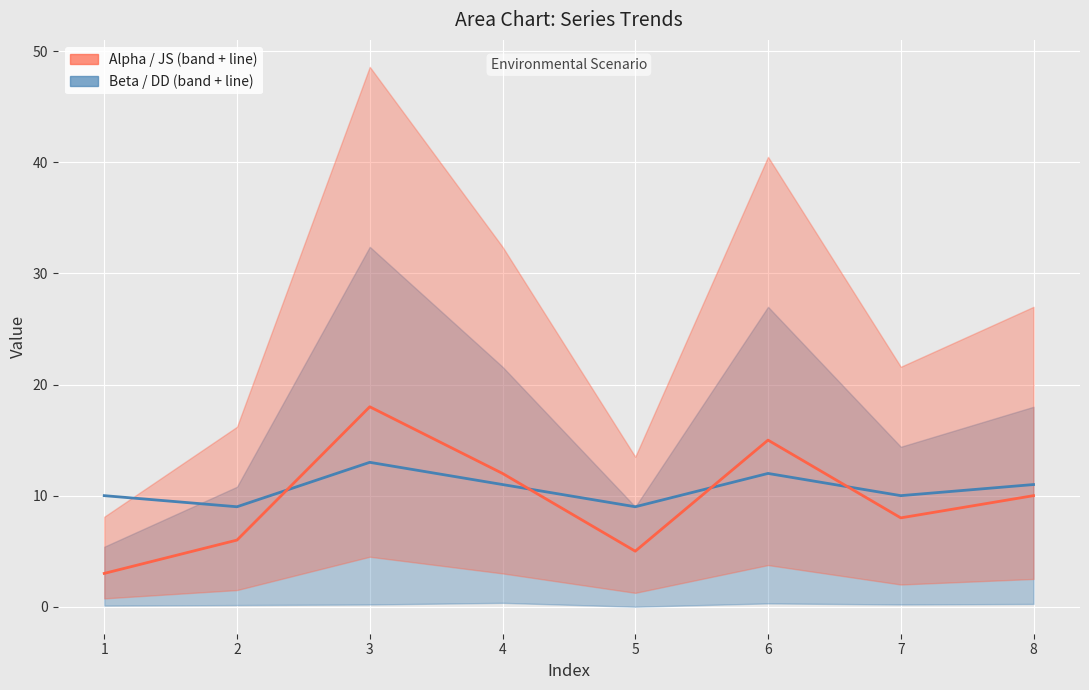

Rank the series at 4 from lowest to highest value.

DD, JS